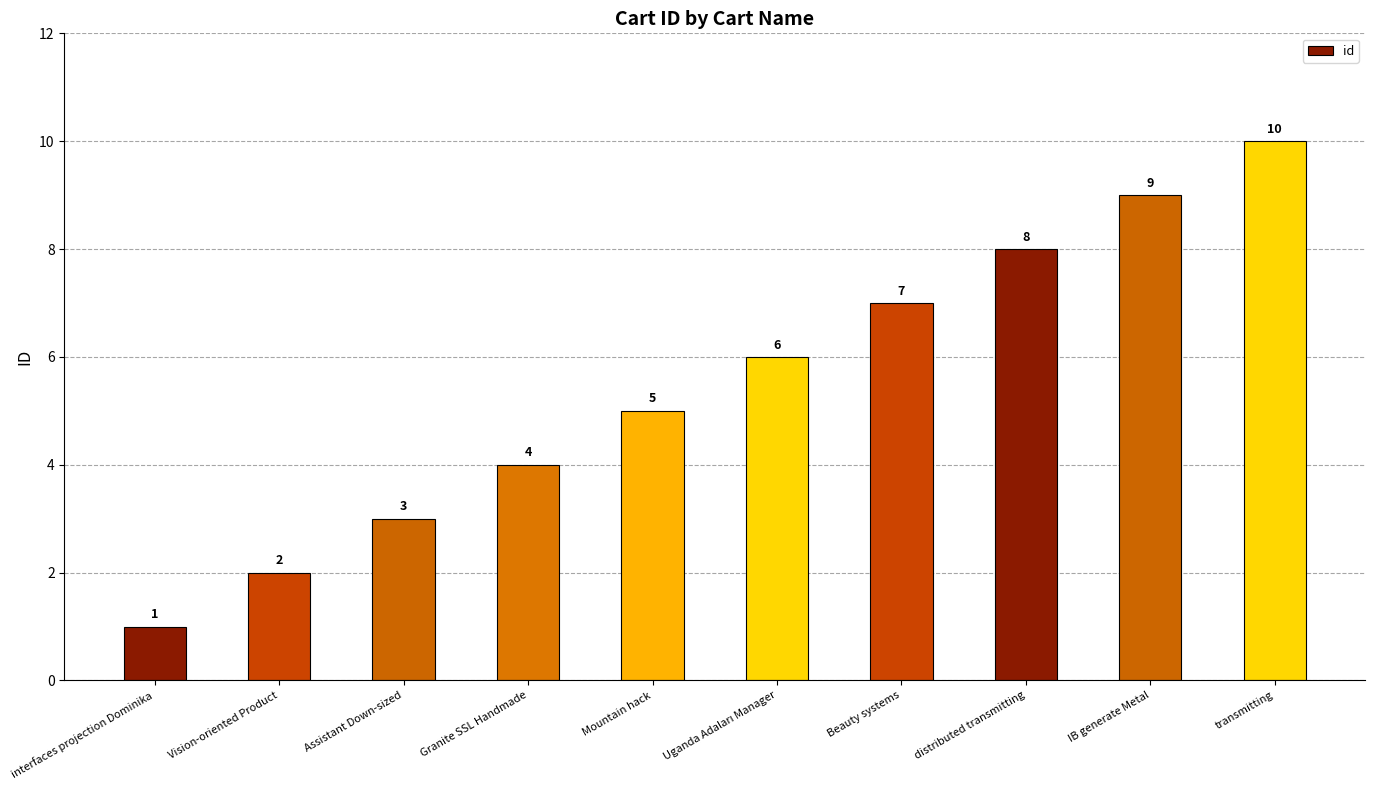

What is the difference between the maximum and minimum values?

9